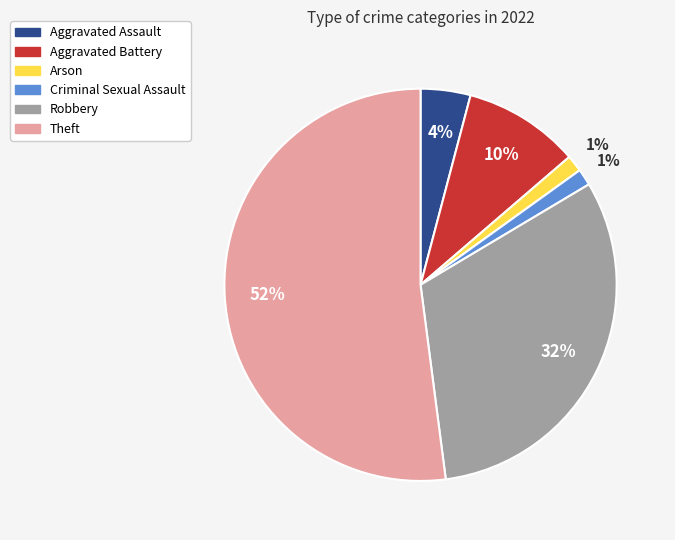

Count the number of slices in the pie.

6